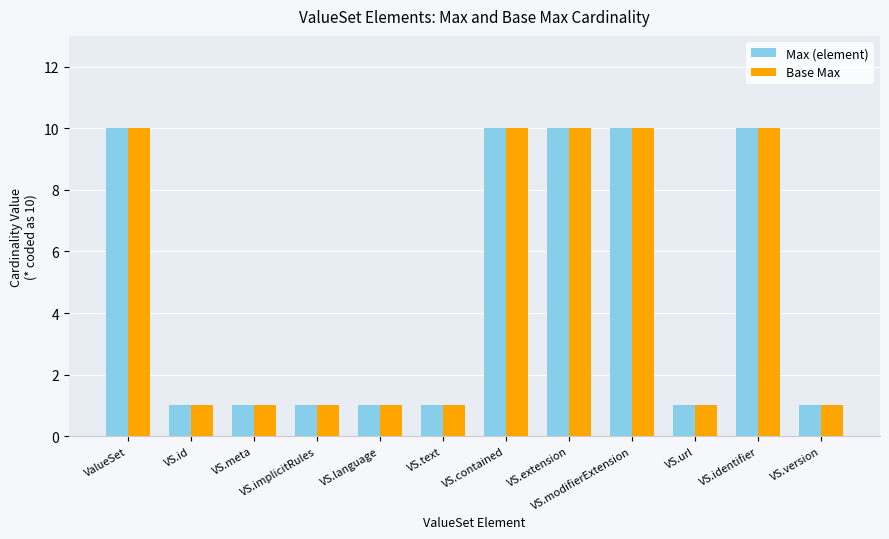

True or false: Max (element) has a value of 1 at VS.implicitRules.

True